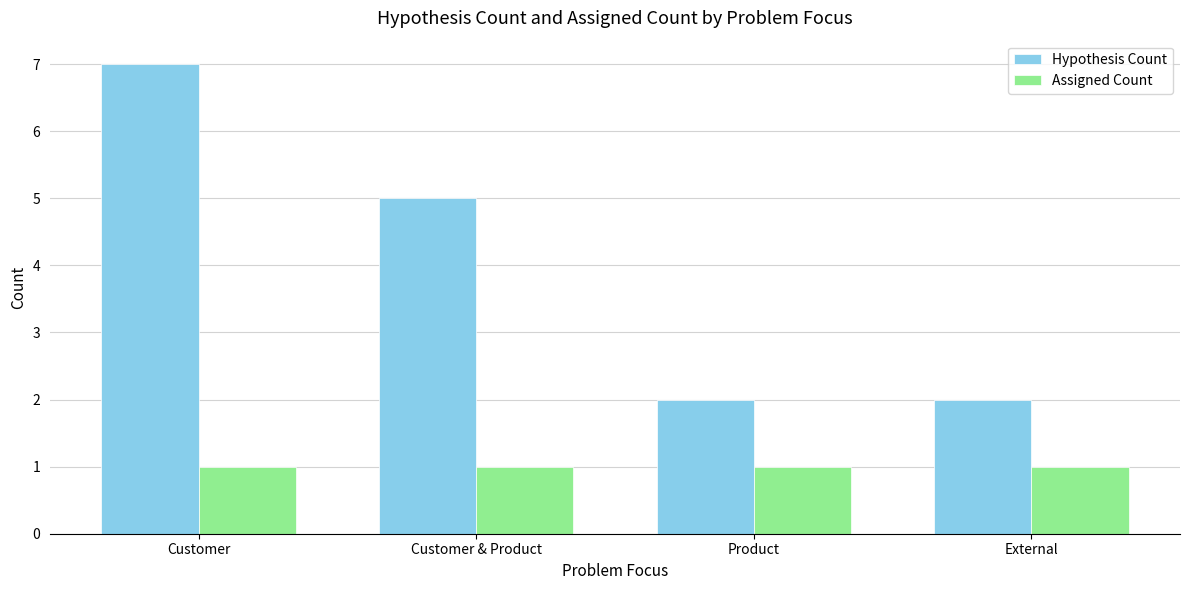

What is the spread (max minus min) of values at Product?

1